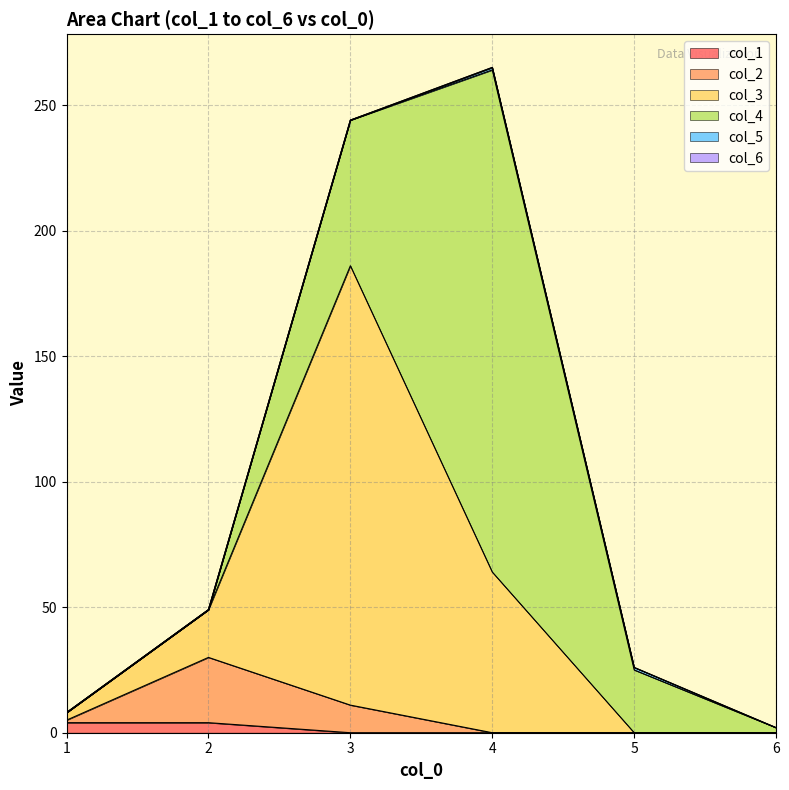

Which category has the highest value in the col_3 series?

3